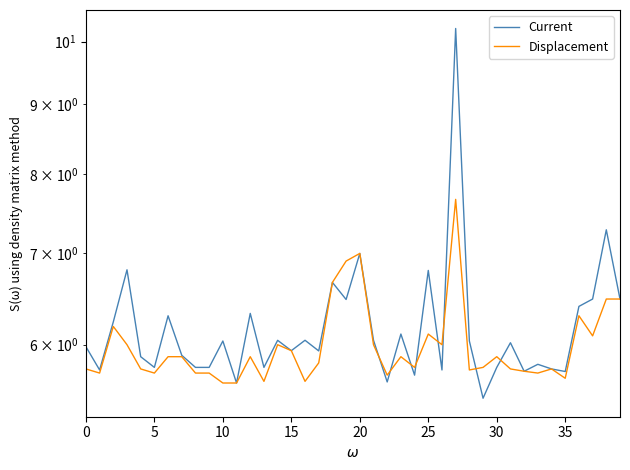

List the series in order of their peak value, lowest first.

Displacement, Current